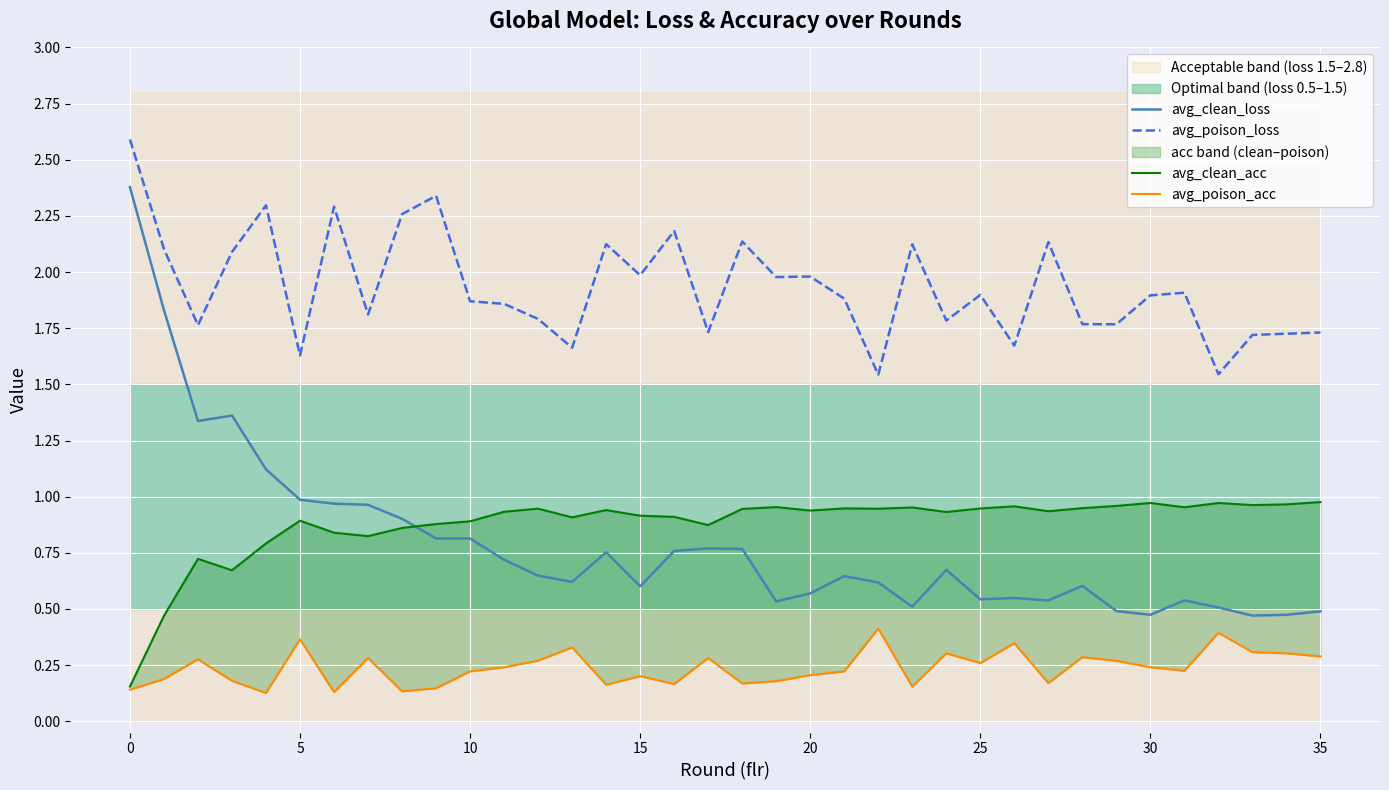

The avg_poison_loss series shows 3.3 at 15. True or false?

False